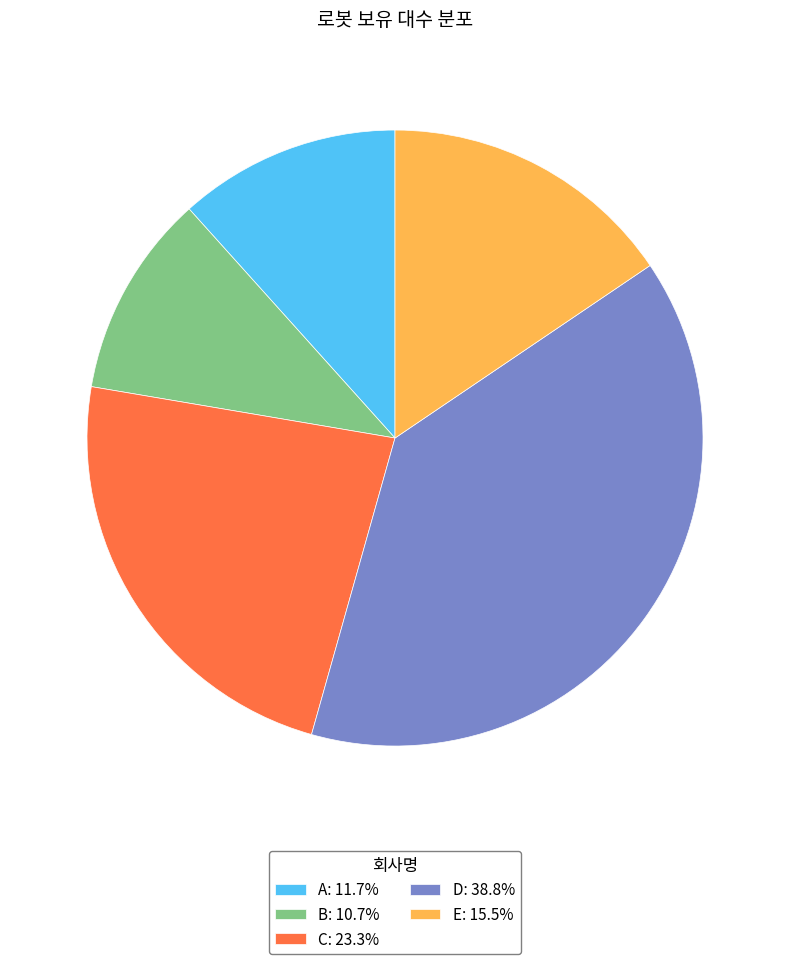

Is it true that A is 24% of the pie?

False